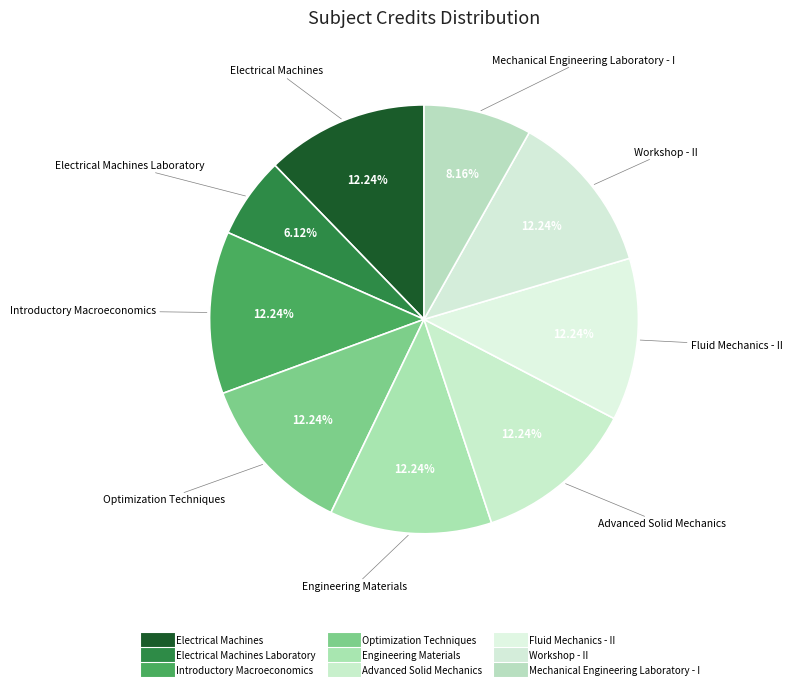

How many segments does this pie chart have?

9